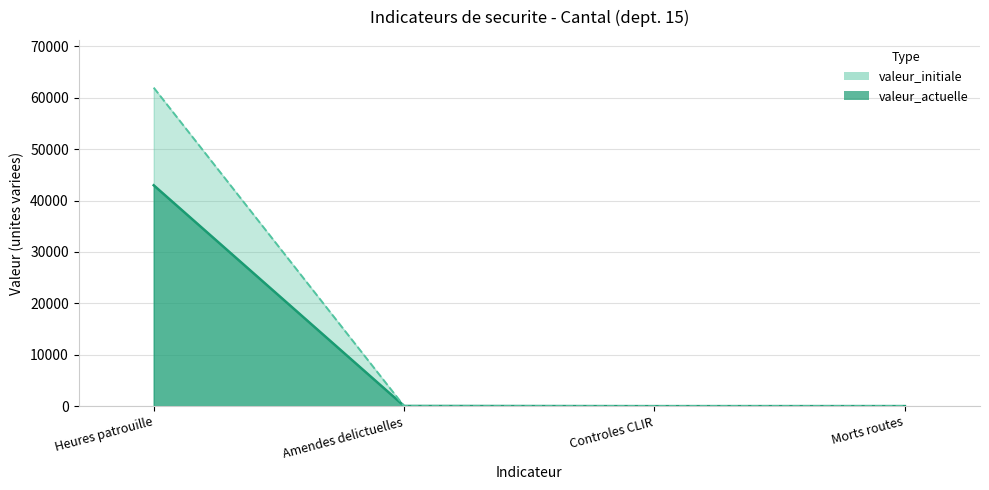

Reading right to left, transcribe all the data shown in this chart.

valeur_actuelle: 7	0	34	42988
valeur_initiale: 12	0	0	61984